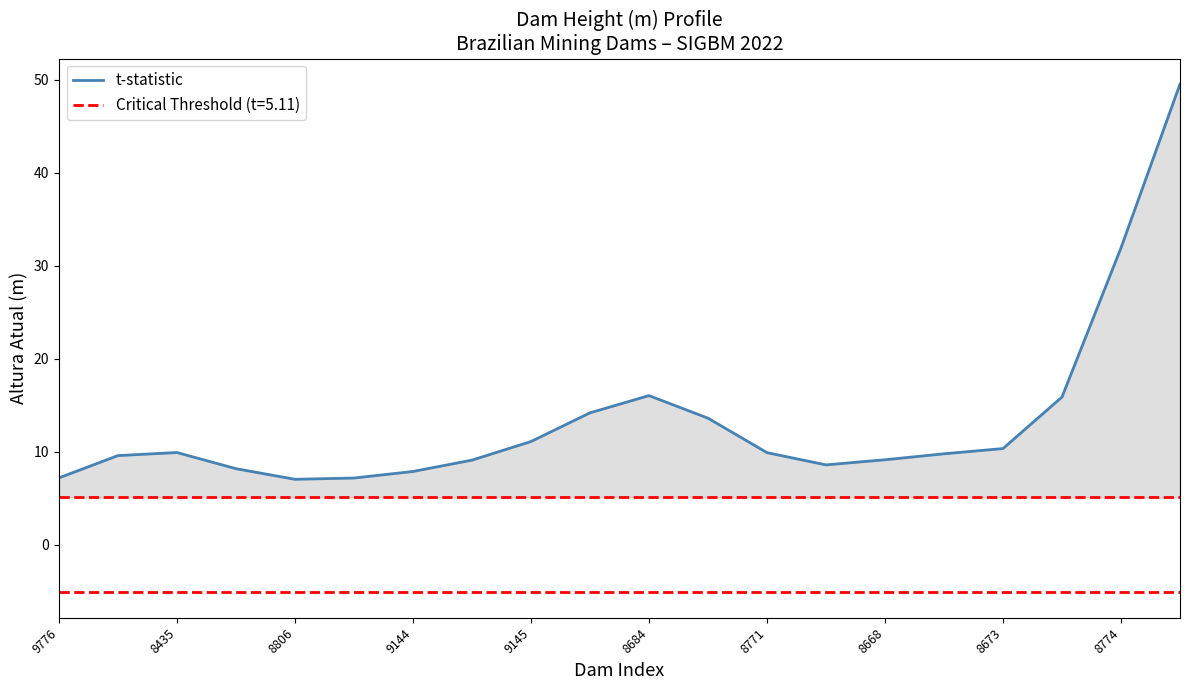

What is the greatest value displayed?

49.6